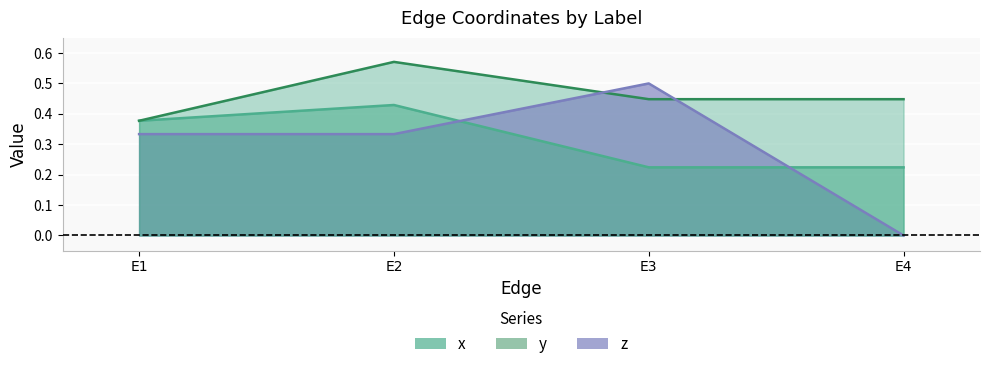

Where is the first local maximum for x?

E2